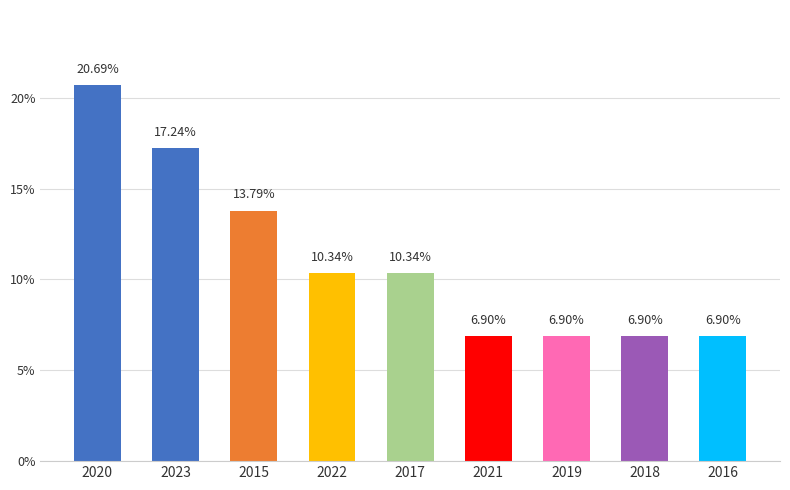

What is the sum of all values?

100.0